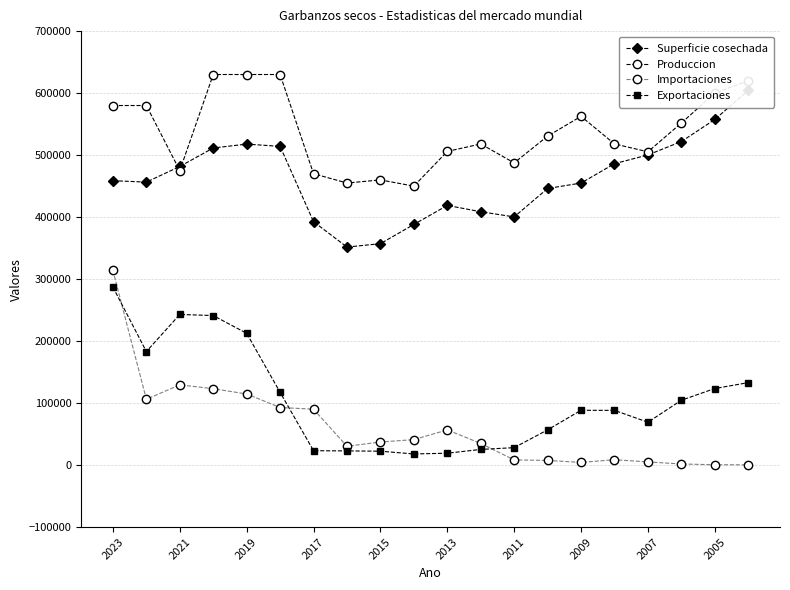

What is the highest value of the Importaciones series?

313982.5